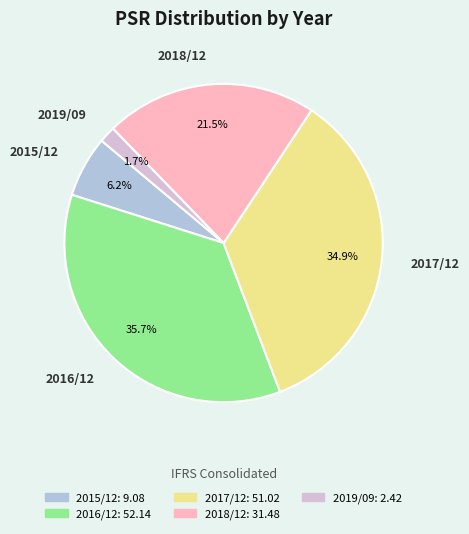

To the nearest percent, what is the difference between the largest and smallest slice percentages?

34%